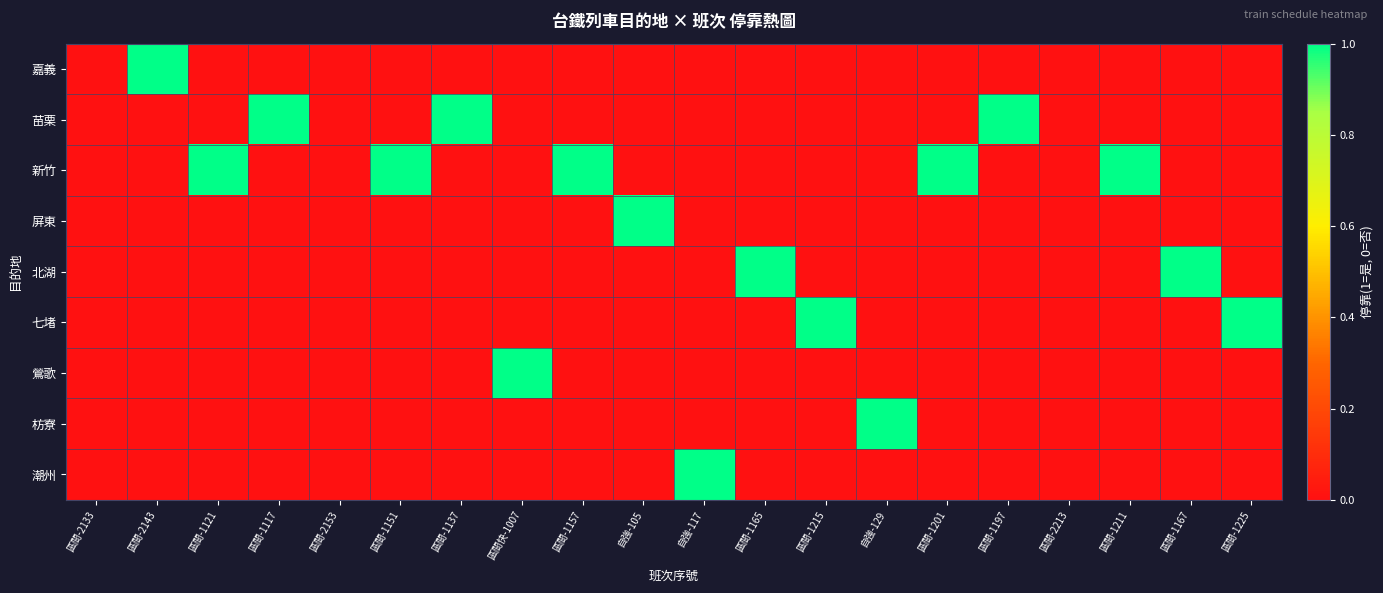

Reading right to left, transcribe all the data shown in this chart.

嘉義: 區間-1225=0	區間-1167=0	區間-1211=0	區間-2213=0	區間-1197=0	區間-1201=0	自強-129=0	區間-1215=0	區間-1165=0	自強-117=0	自強-105=0	區間-1157=0	區間快-1007=0	區間-1137=0	區間-1151=0	區間-2153=0	區間-1117=0	區間-1121=0	區間-2143=1	區間-2133=0
苗栗: 區間-1225=0	區間-1167=0	區間-1211=0	區間-2213=0	區間-1197=1	區間-1201=0	自強-129=0	區間-1215=0	區間-1165=0	自強-117=0	自強-105=0	區間-1157=0	區間快-1007=0	區間-1137=1	區間-1151=0	區間-2153=0	區間-1117=1	區間-1121=0	區間-2143=0	區間-2133=0
新竹: 區間-1225=0	區間-1167=0	區間-1211=1	區間-2213=0	區間-1197=0	區間-1201=1	自強-129=0	區間-1215=0	區間-1165=0	自強-117=0	自強-105=0	區間-1157=1	區間快-1007=0	區間-1137=0	區間-1151=1	區間-2153=0	區間-1117=0	區間-1121=1	區間-2143=0	區間-2133=0
屏東: 區間-1225=0	區間-1167=0	區間-1211=0	區間-2213=0	區間-1197=0	區間-1201=0	自強-129=0	區間-1215=0	區間-1165=0	自強-117=0	自強-105=1	區間-1157=0	區間快-1007=0	區間-1137=0	區間-1151=0	區間-2153=0	區間-1117=0	區間-1121=0	區間-2143=0	區間-2133=0
北湖: 區間-1225=0	區間-1167=1	區間-1211=0	區間-2213=0	區間-1197=0	區間-1201=0	自強-129=0	區間-1215=0	區間-1165=1	自強-117=0	自強-105=0	區間-1157=0	區間快-1007=0	區間-1137=0	區間-1151=0	區間-2153=0	區間-1117=0	區間-1121=0	區間-2143=0	區間-2133=0
七堵: 區間-1225=1	區間-1167=0	區間-1211=0	區間-2213=0	區間-1197=0	區間-1201=0	自強-129=0	區間-1215=1	區間-1165=0	自強-117=0	自強-105=0	區間-1157=0	區間快-1007=0	區間-1137=0	區間-1151=0	區間-2153=0	區間-1117=0	區間-1121=0	區間-2143=0	區間-2133=0
鶯歌: 區間-1225=0	區間-1167=0	區間-1211=0	區間-2213=0	區間-1197=0	區間-1201=0	自強-129=0	區間-1215=0	區間-1165=0	自強-117=0	自強-105=0	區間-1157=0	區間快-1007=1	區間-1137=0	區間-1151=0	區間-2153=0	區間-1117=0	區間-1121=0	區間-2143=0	區間-2133=0
枋寮: 區間-1225=0	區間-1167=0	區間-1211=0	區間-2213=0	區間-1197=0	區間-1201=0	自強-129=1	區間-1215=0	區間-1165=0	自強-117=0	自強-105=0	區間-1157=0	區間快-1007=0	區間-1137=0	區間-1151=0	區間-2153=0	區間-1117=0	區間-1121=0	區間-2143=0	區間-2133=0
潮州: 區間-1225=0	區間-1167=0	區間-1211=0	區間-2213=0	區間-1197=0	區間-1201=0	自強-129=0	區間-1215=0	區間-1165=0	自強-117=1	自強-105=0	區間-1157=0	區間快-1007=0	區間-1137=0	區間-1151=0	區間-2153=0	區間-1117=0	區間-1121=0	區間-2143=0	區間-2133=0